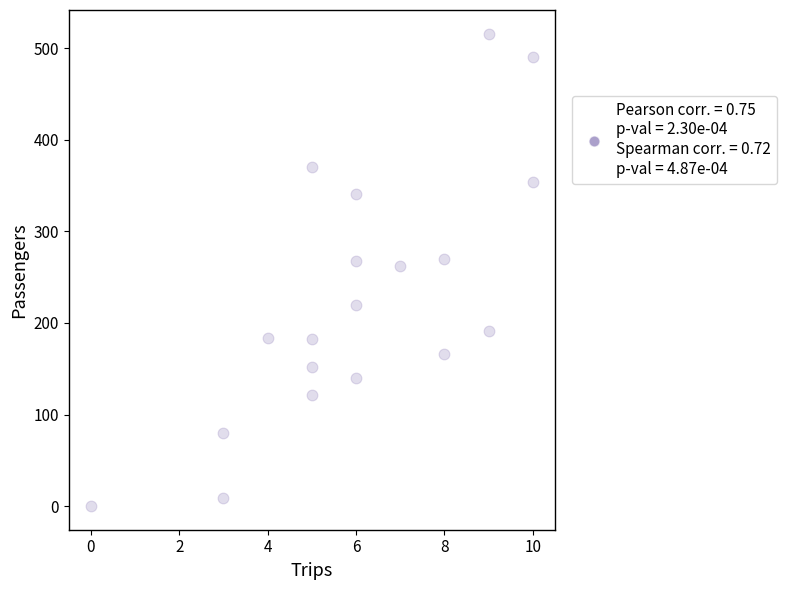

What is the range of X values (max minus min)?

10